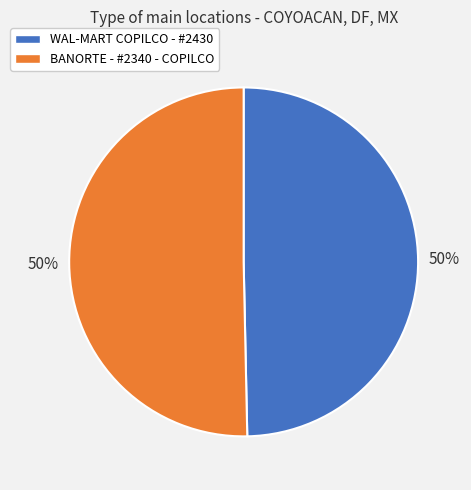

How many slices are in this pie chart?

2